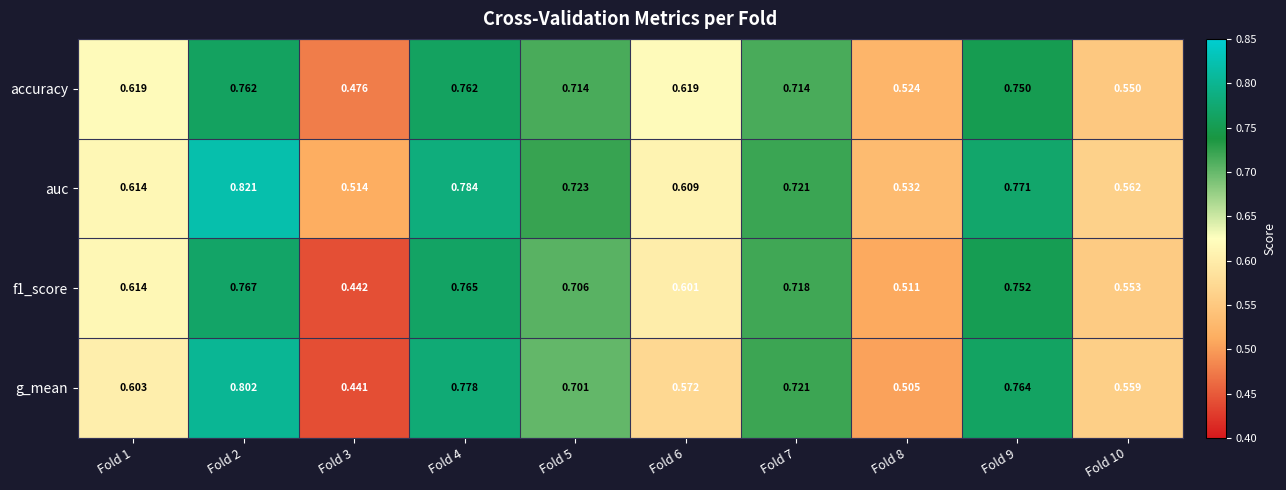

At Fold 3, list the series in order from largest to smallest.

auc, accuracy, f1_score, g_mean